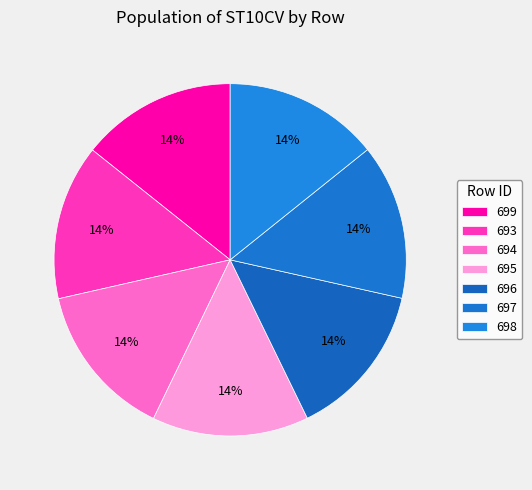

How many segments does this pie chart have?

7